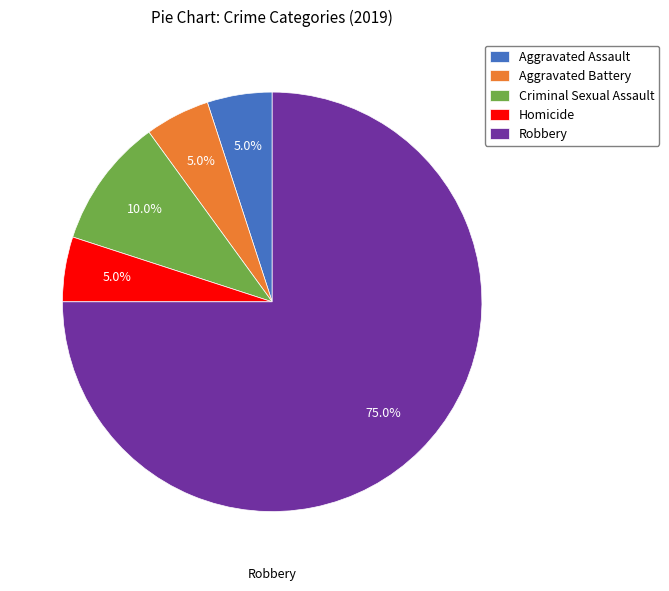

Is there any slice that represents more than half of the pie?

Yes